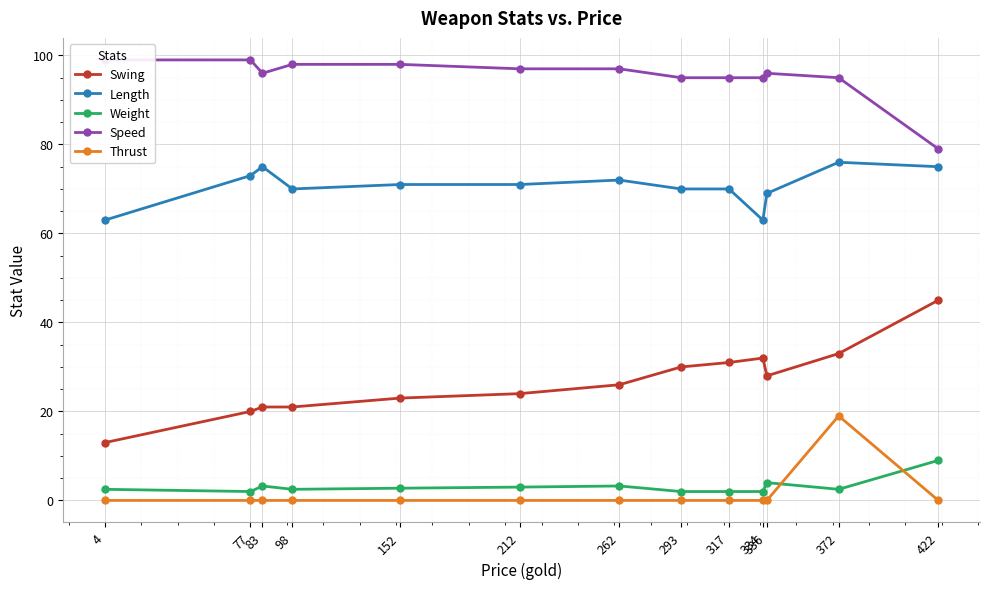

Count the number of categories in the chart.

13